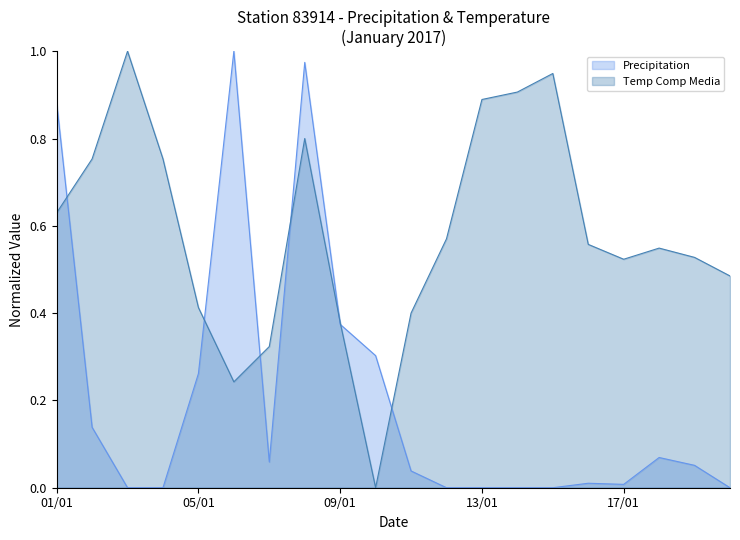

In Temp Comp Media, how many points are higher than both neighbors (excluding endpoints)?

4